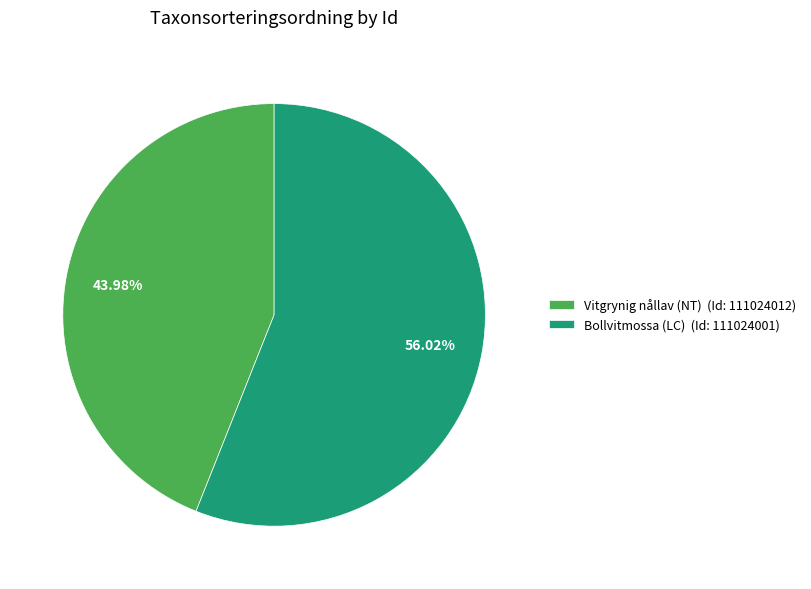

Is the sum of Bollvitmossa (LC) (Id: 111024001) and Vitgrynig nållav (NT) (Id: 111024012) greater than half?

Yes